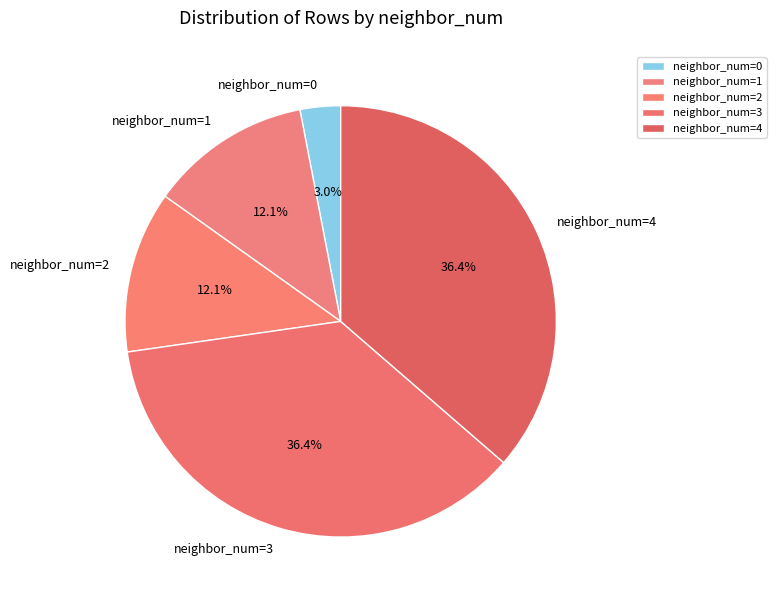

Is neighbor_num=0 the majority of the pie?

No